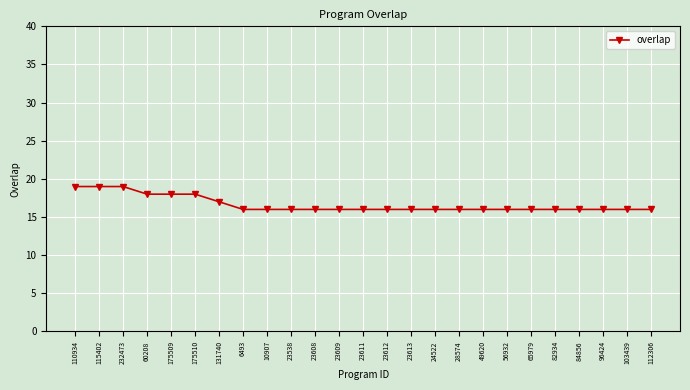

What is the difference between the values at 23611 and 232473?

3